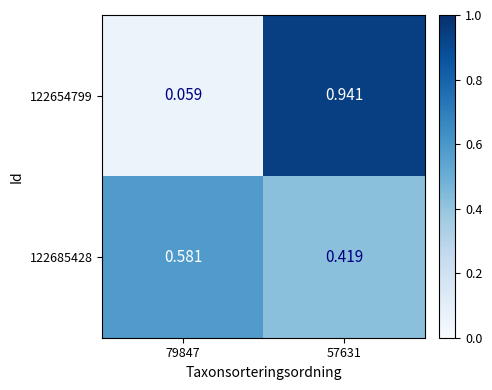

What is the smallest value displayed?

0.1